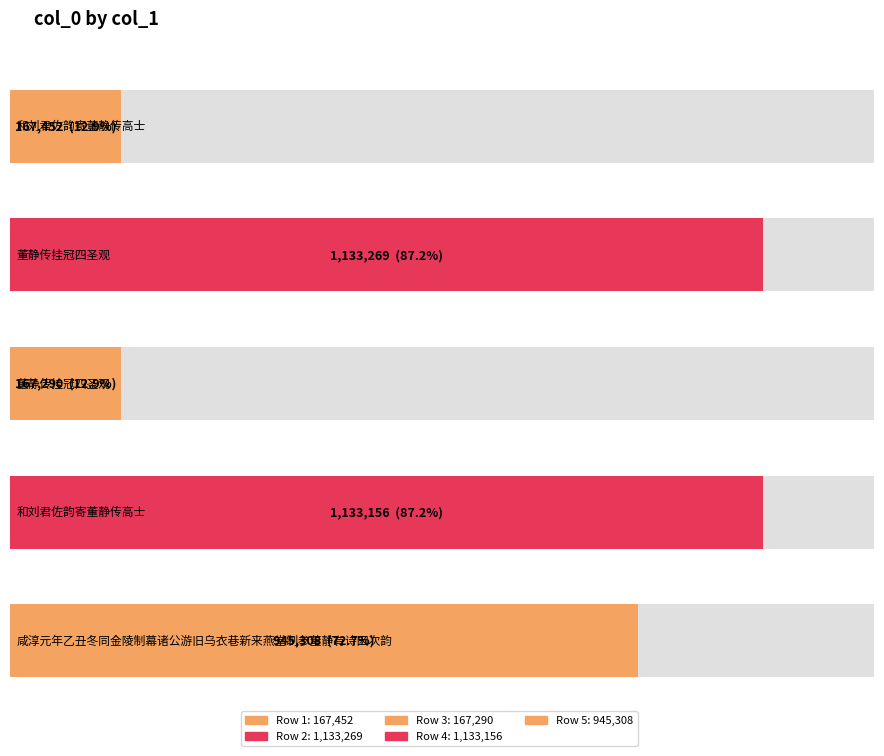

What is the minimum value shown in the chart?

167290